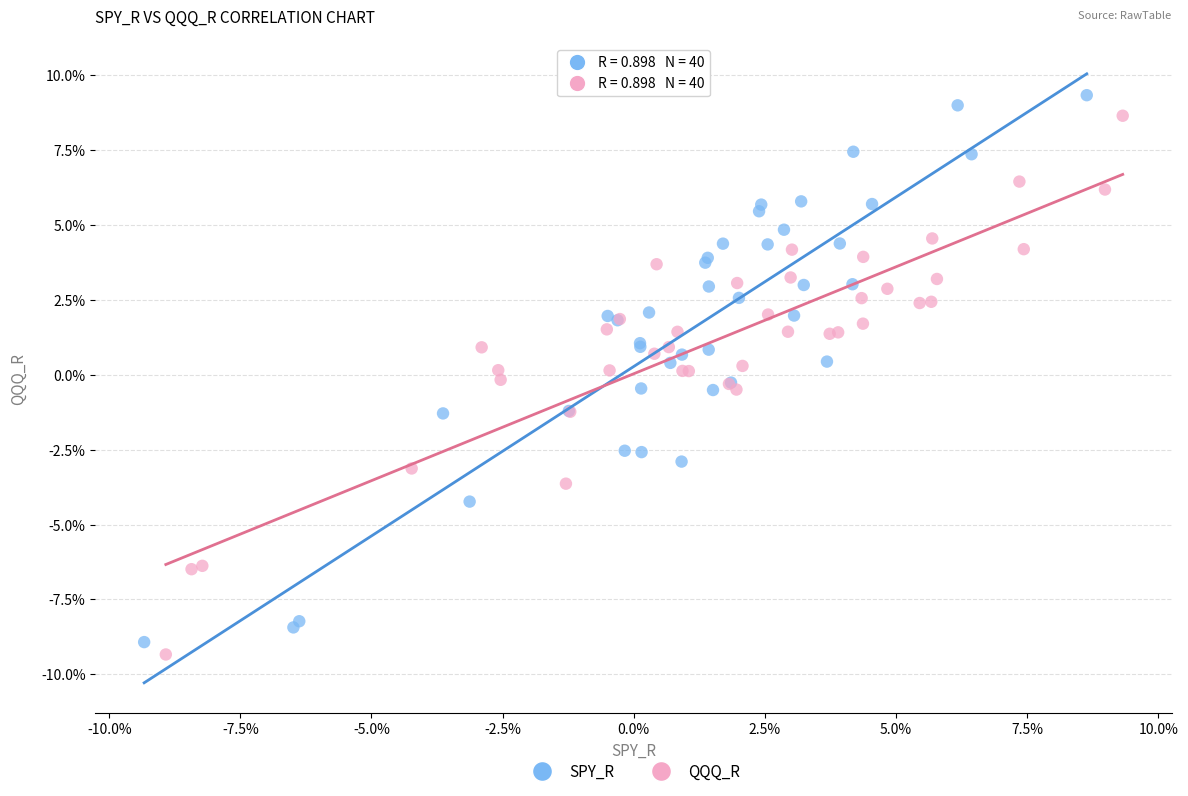

Which series reaches the minimum Y coordinate?

QQQ_R